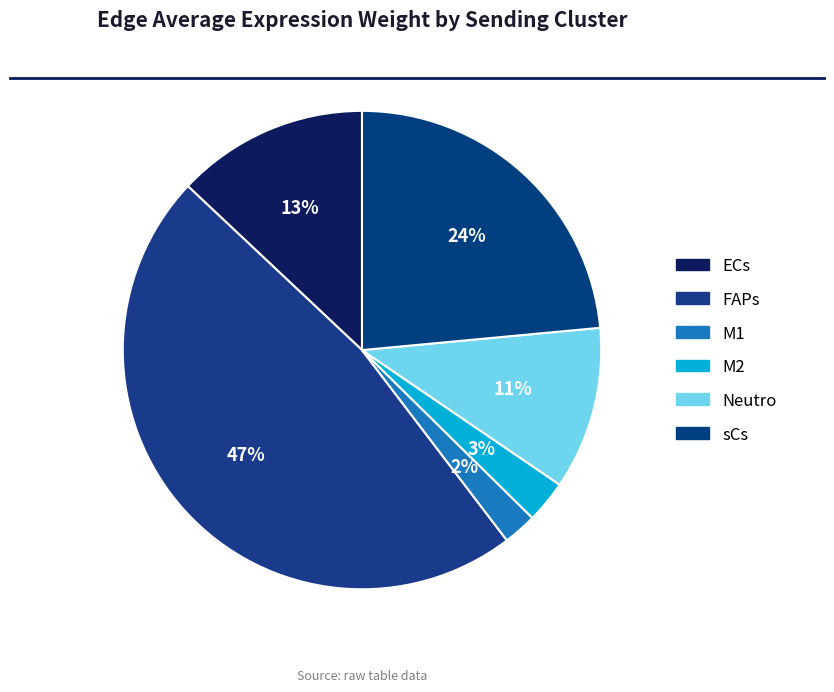

Which category has the biggest portion of the pie?

FAPs